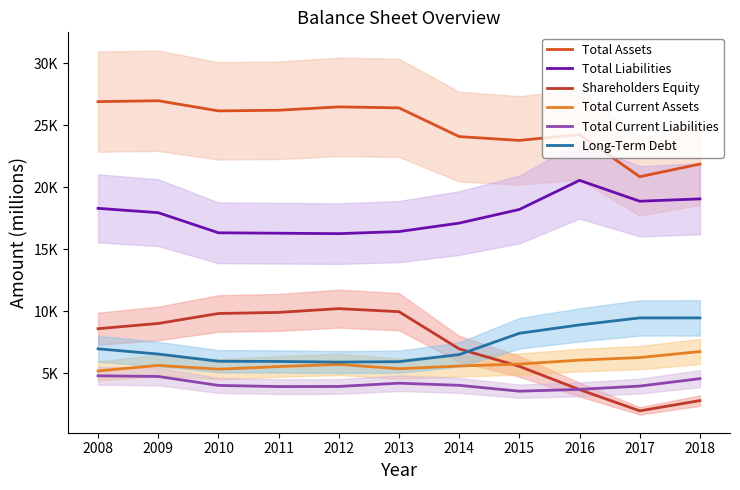

True or false: Total Current Assets has a value of 5335 at 2010.

True